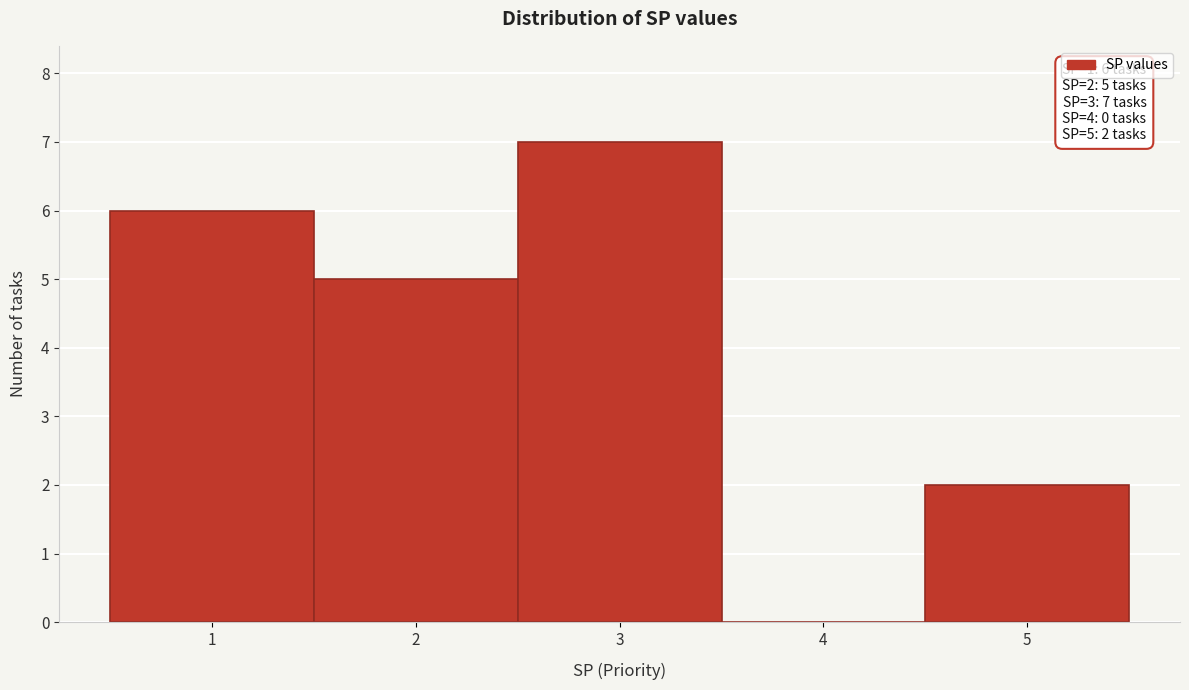

Which range on the x-axis has the tallest bar?

2.5 to 3.5